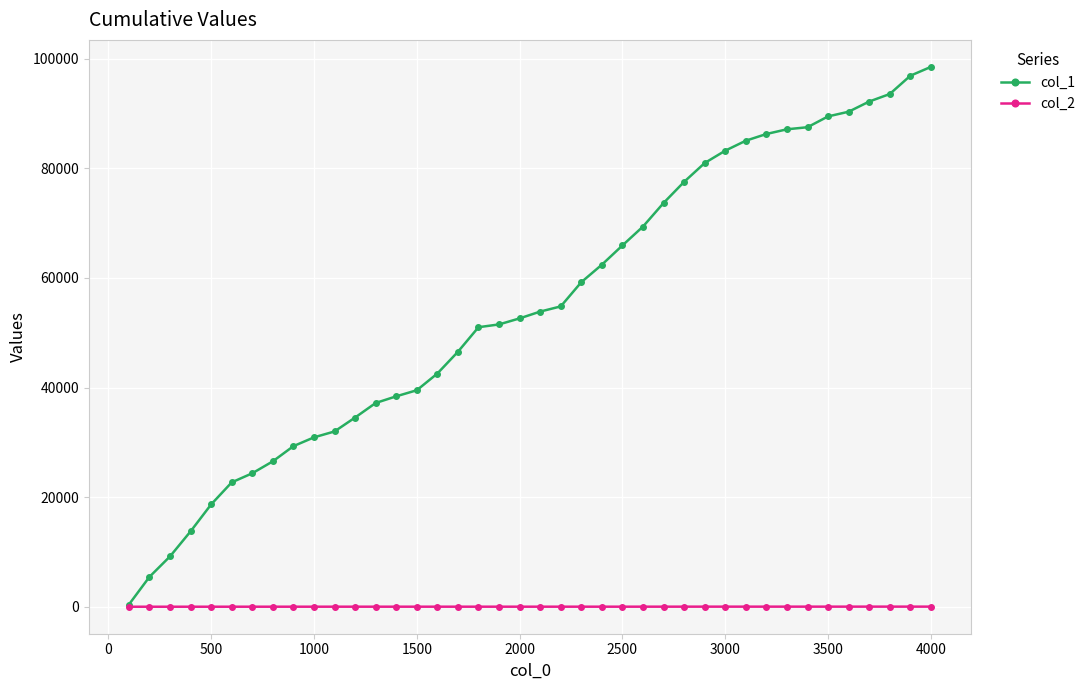

What is the value of the col_1 point at the 9th from the left?

29298